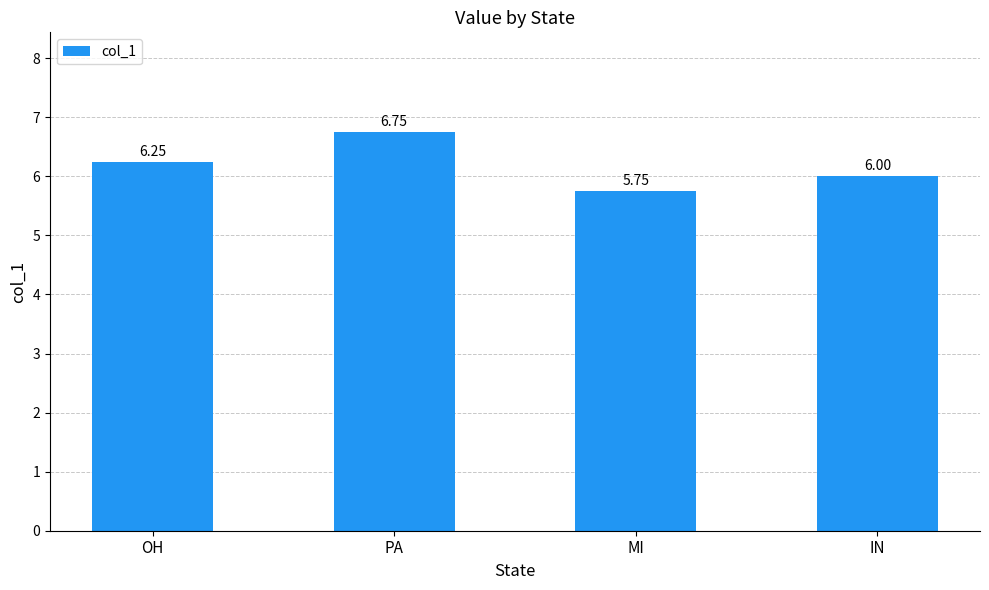

What is the difference between the maximum and minimum values?

1.0